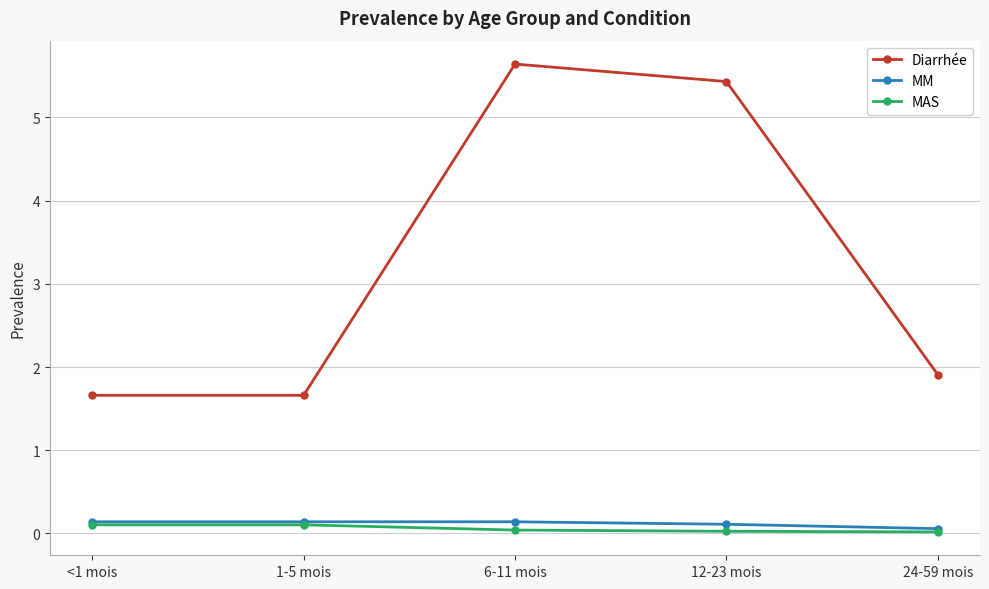

What is the value of the Diarrhée point at the 1st from the left?

1.7